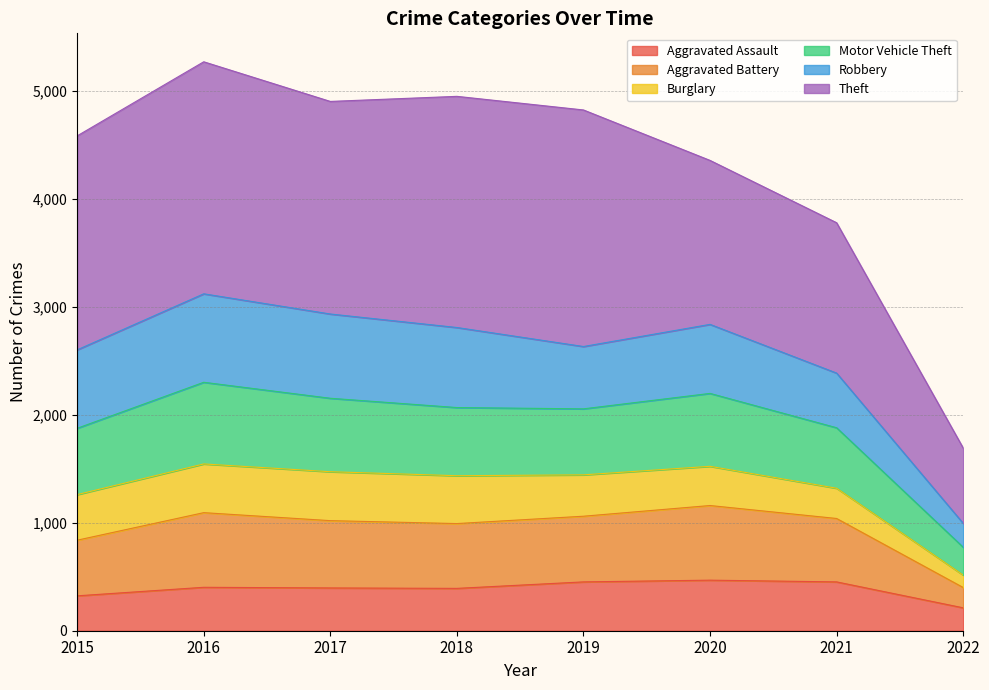

Which label corresponds to the smallest value in the chart?

2022